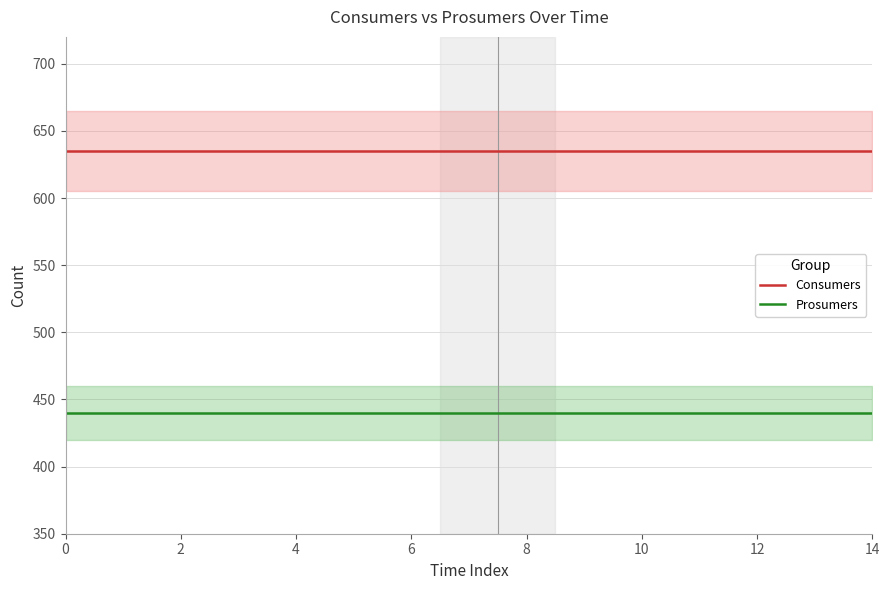

Is the value of Consumers at 12 greater than the value of Prosumers at 4?

Yes